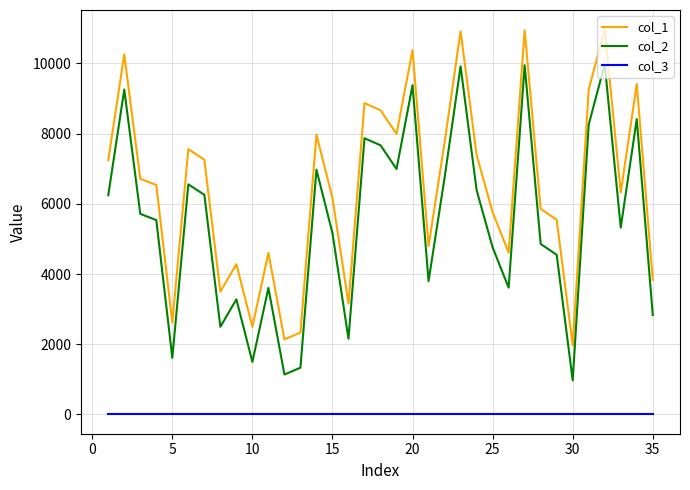

Does the chart display data point markers on the line(s)?

No